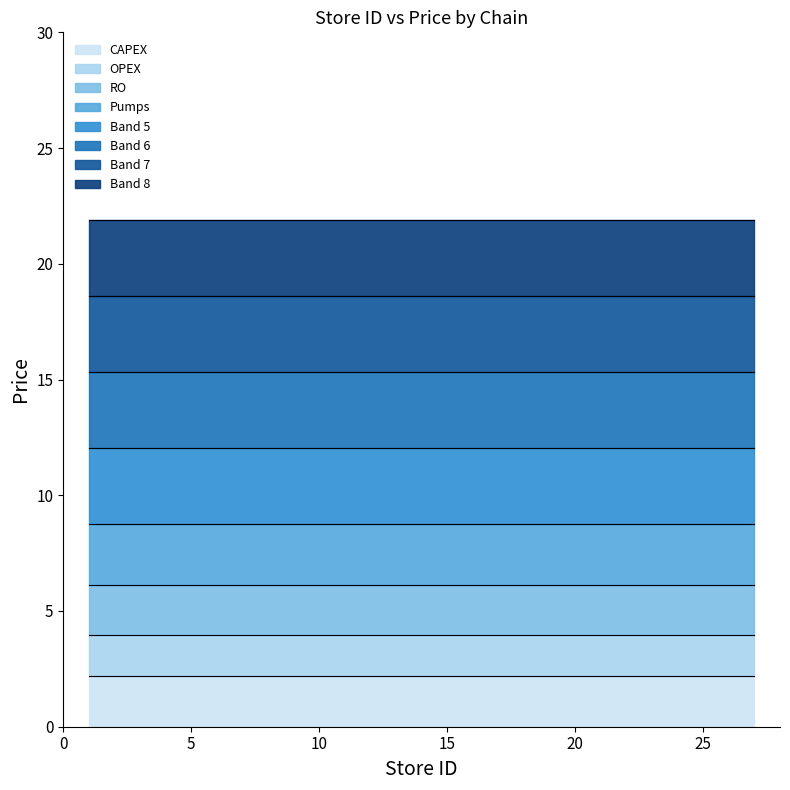

Which category has the highest value in the store_id series?

27